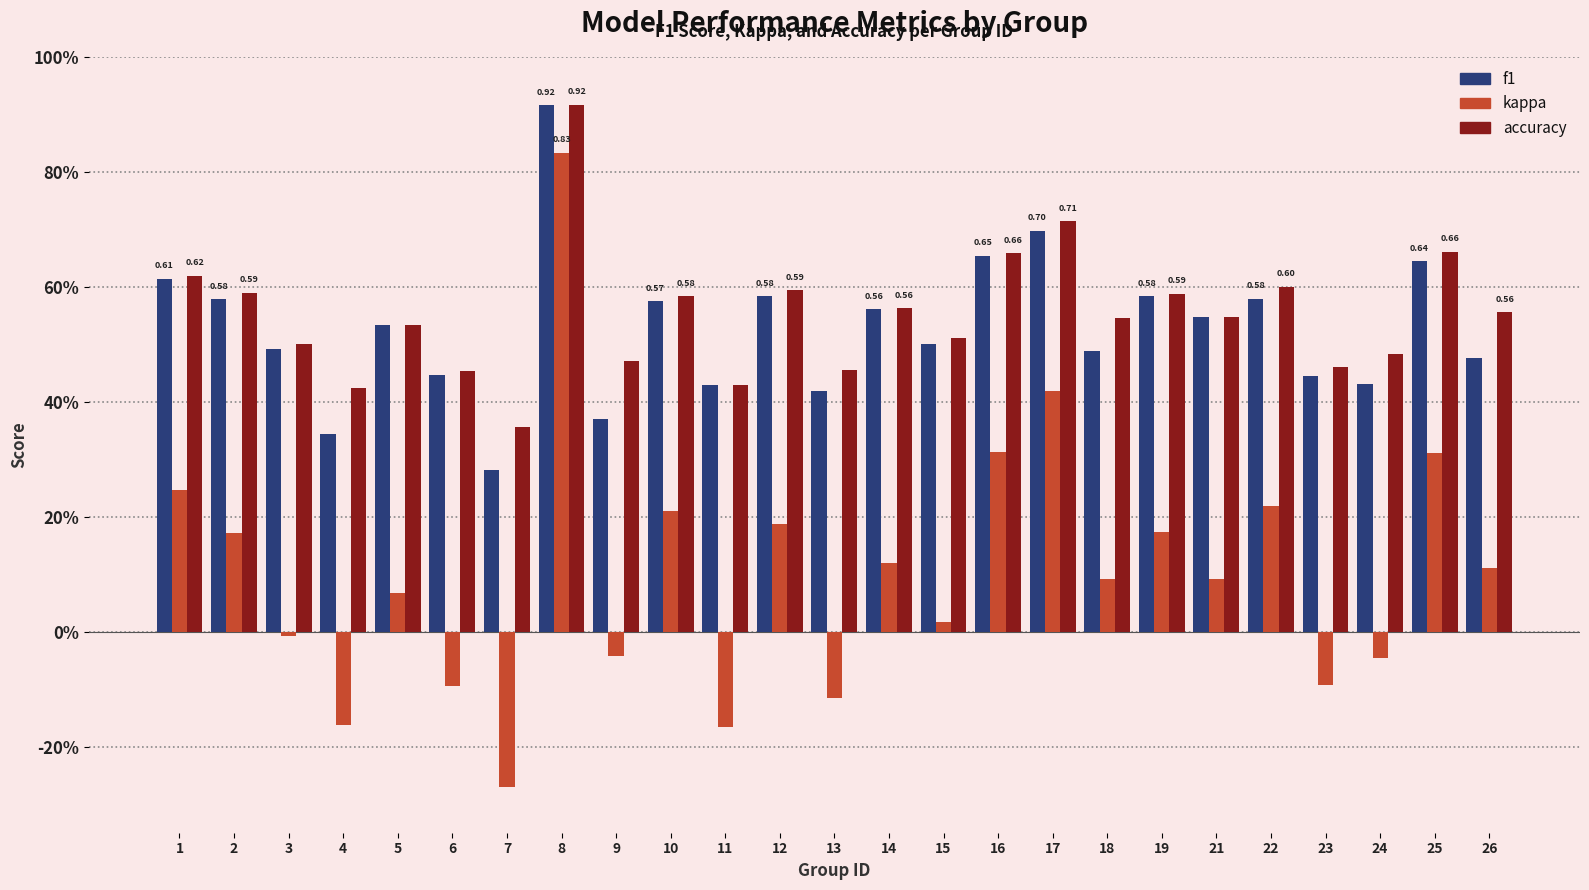

True or false: f1 has a value of 0.6 at 22.

True